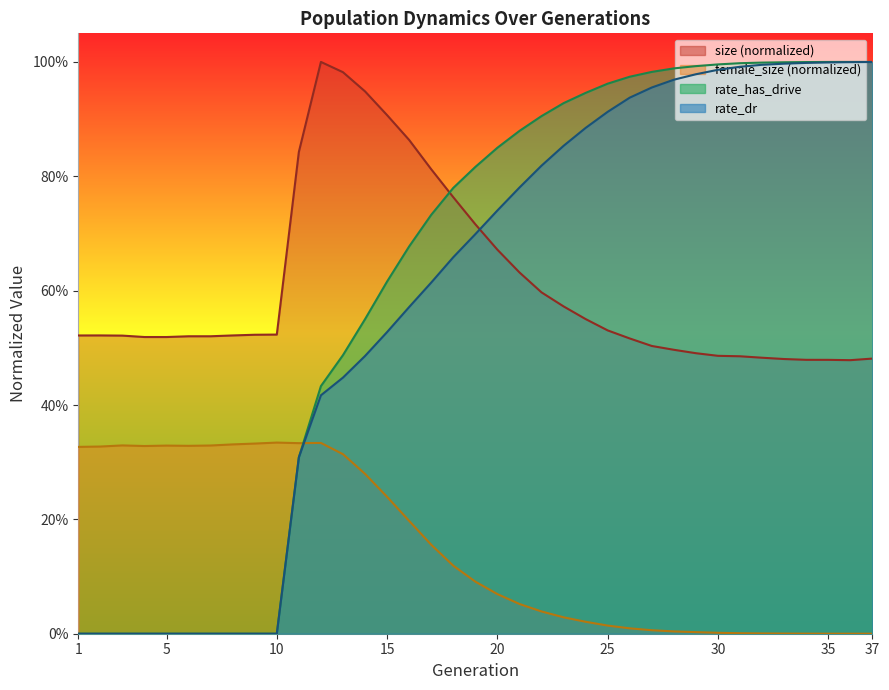

True or false: rate_has_drive and rate_dr intersect in this chart.

False